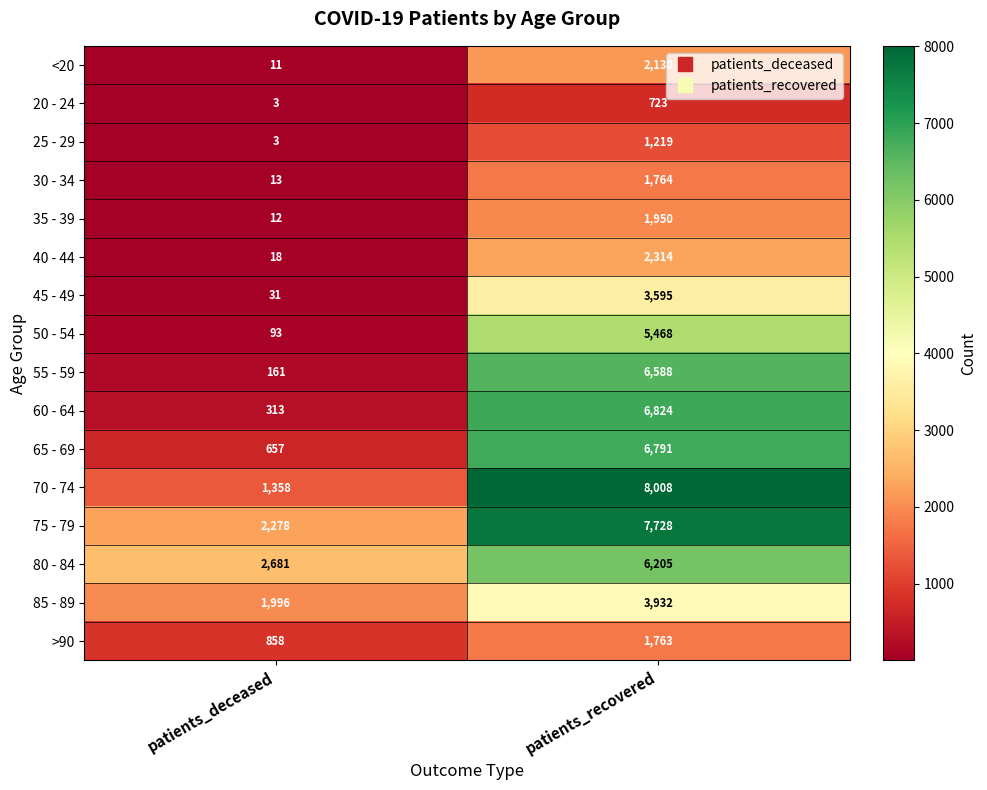

Where is 85 - 89 nearest to the value 2964?

patients_deceased